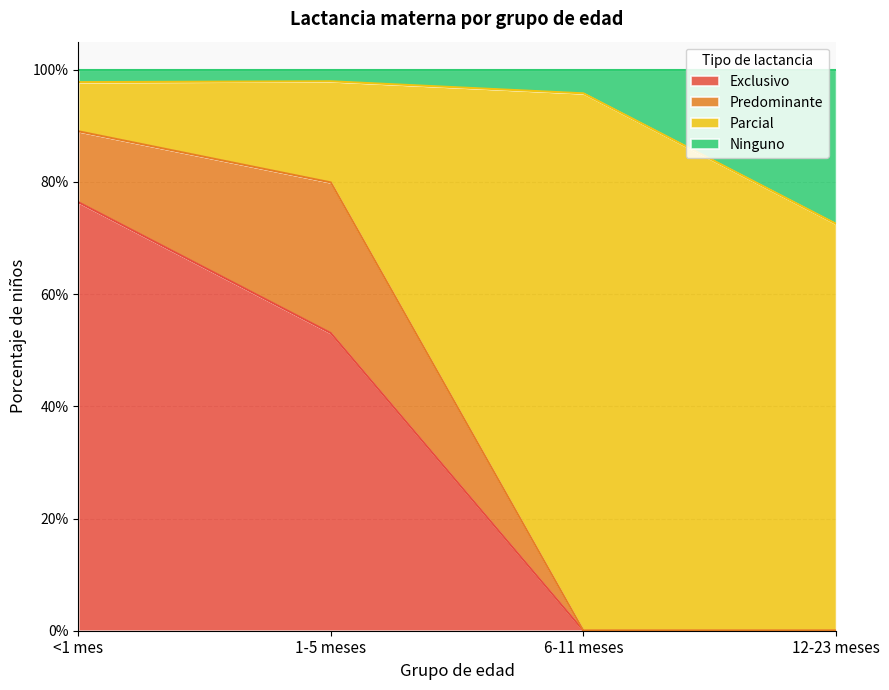

Does the chart have visible grid lines?

Yes